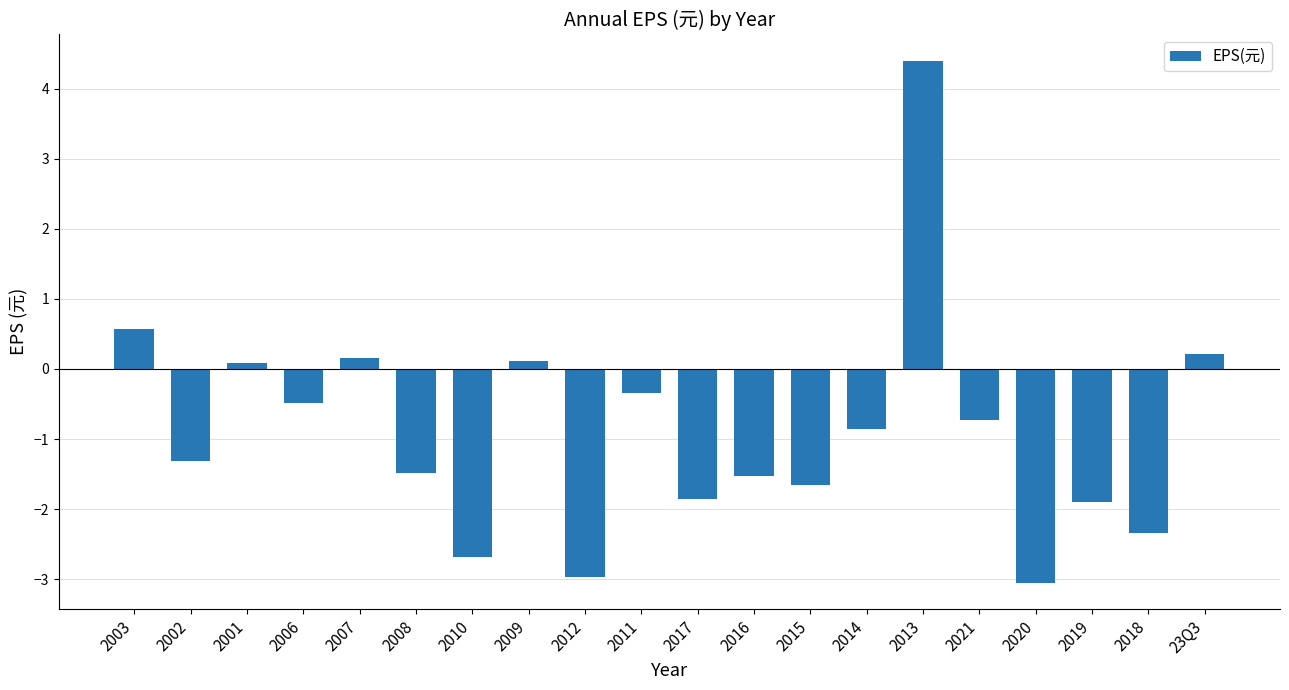

What is the change in value from 2014 to 2019?

-1.0